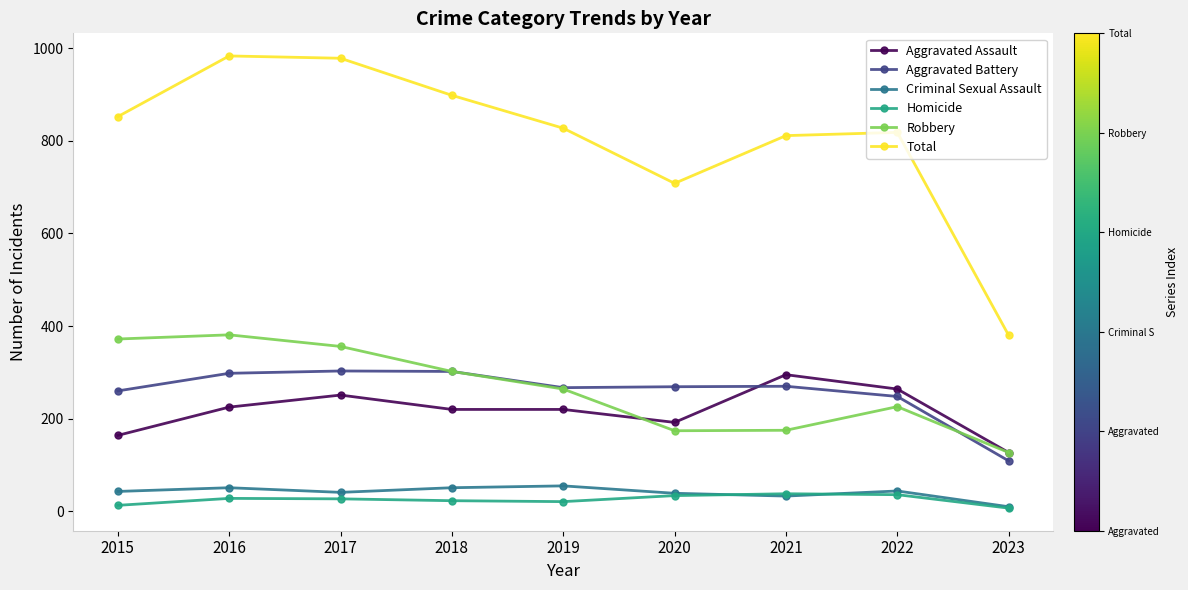

The value of Aggravated Battery at 2016 is 298. True or false?

True